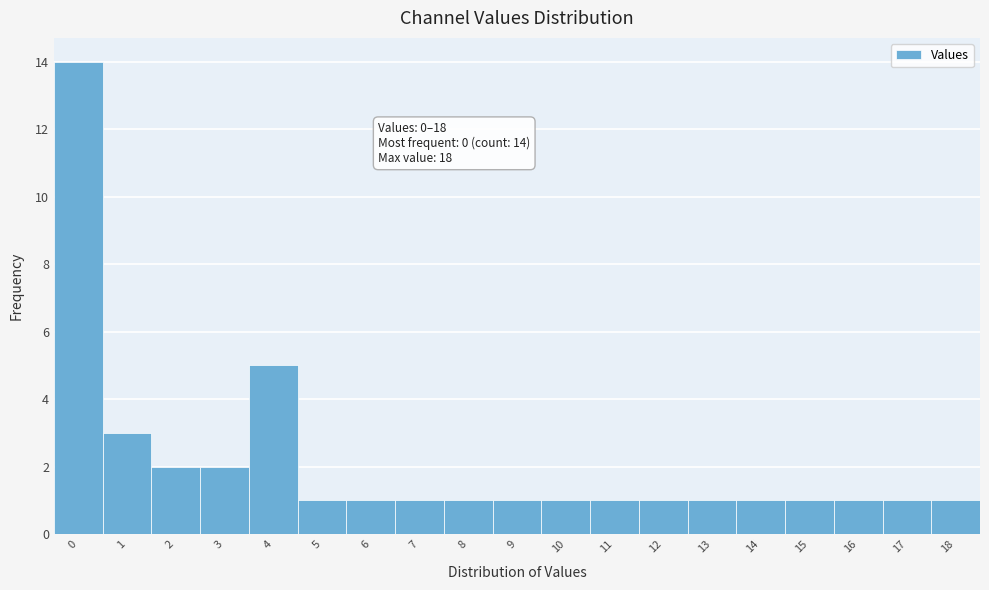

Over which range of the x-axis is the bar tallest?

-0.5 to 0.5